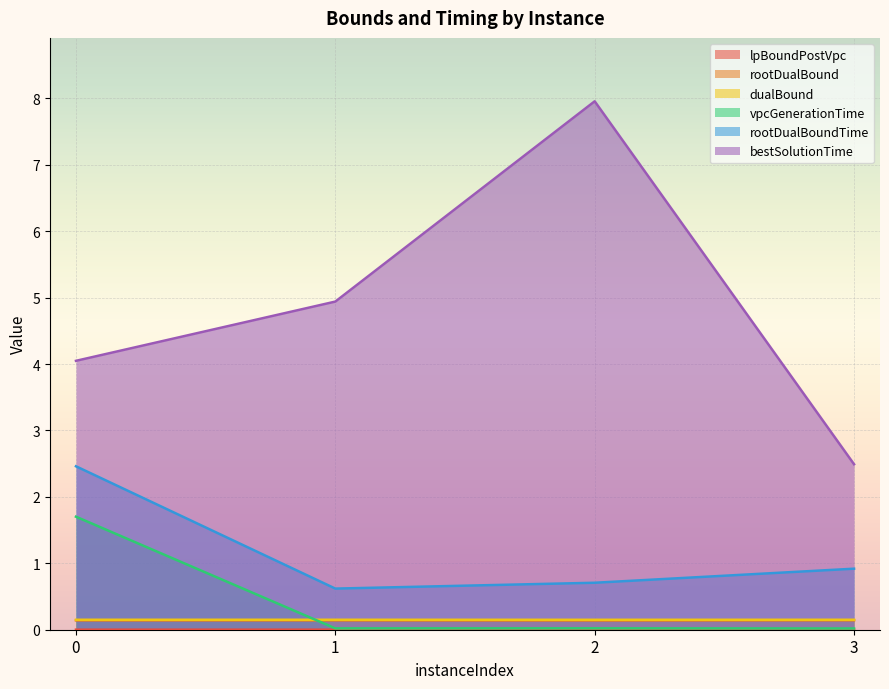

True or false: dualBound and rootDualBoundTime cross at least once.

False